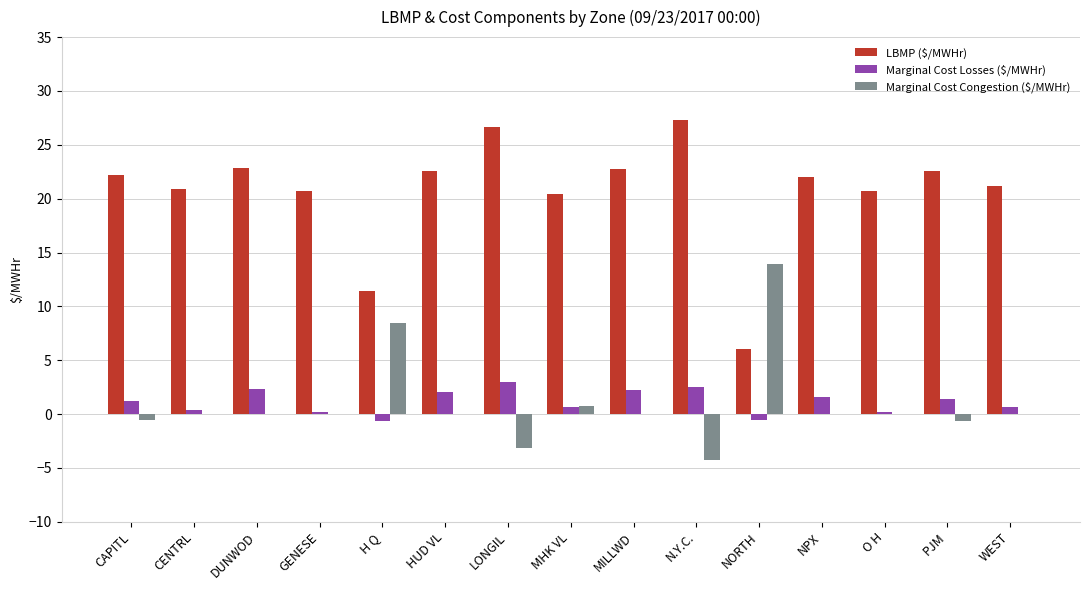

At which label is Marginal Cost Congestion ($/MWHr) closest to 4?

MHK VL